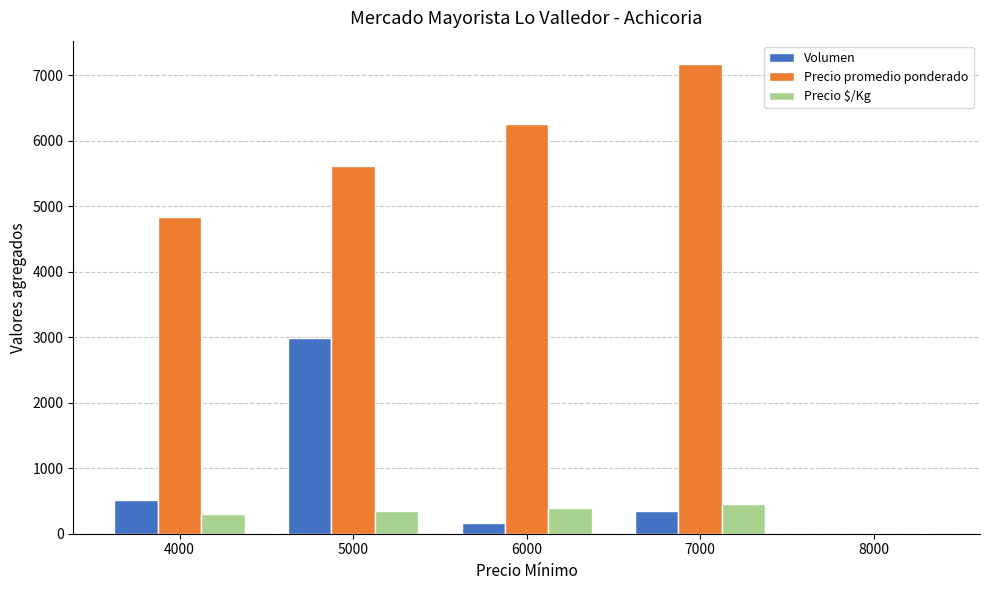

The Volumen series shows -1204 at 8000. True or false?

False